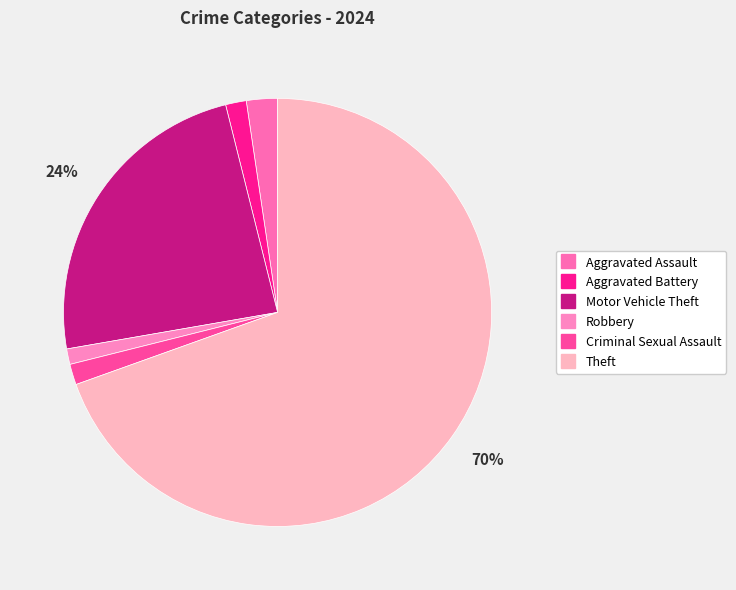

Is it true that Theft is 70% of the pie?

True